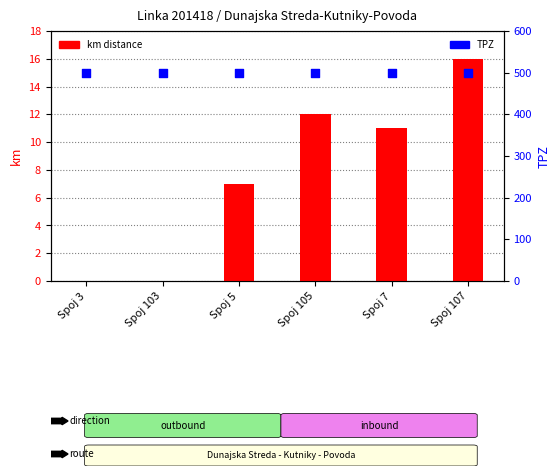

Which series has the largest Y range (max minus min)?

km distance